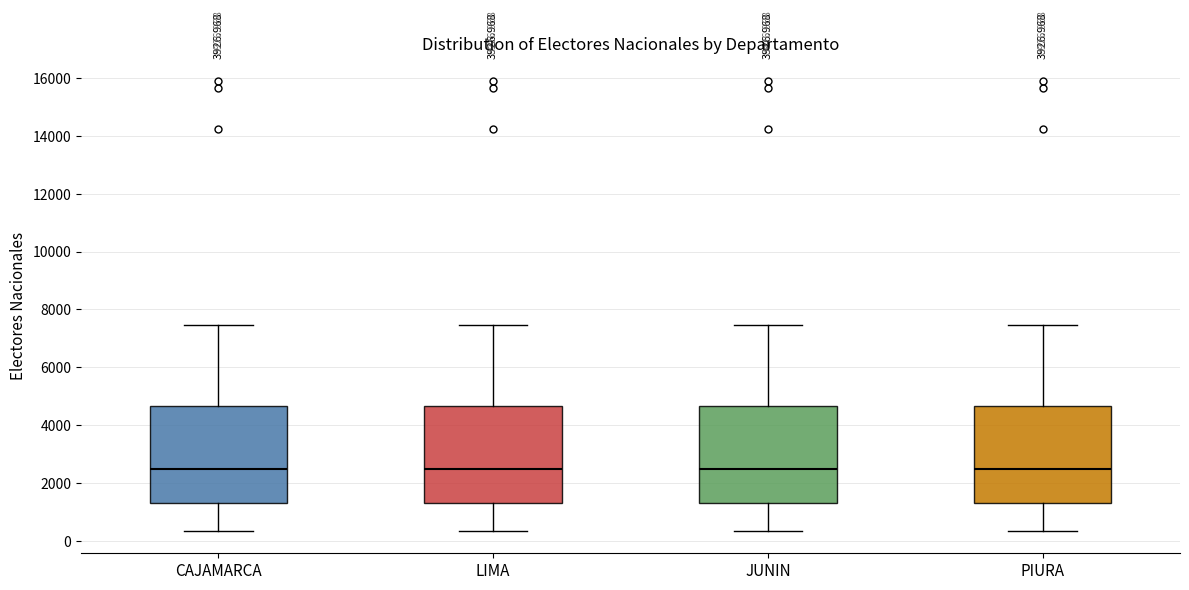

Reading left to right, read every box against the y-axis: the position of its median line, the range the box covers, and the ends of its whiskers. The values are not printed on the chart, so give them approximately, as read against the axis.

CAJAMARCA: median 2400, box 1200 to 4600, whiskers 400 to 7400
LIMA: median 2400, box 1200 to 4600, whiskers 400 to 7400
JUNIN: median 2400, box 1200 to 4600, whiskers 400 to 7400
PIURA: median 2400, box 1200 to 4600, whiskers 400 to 7400